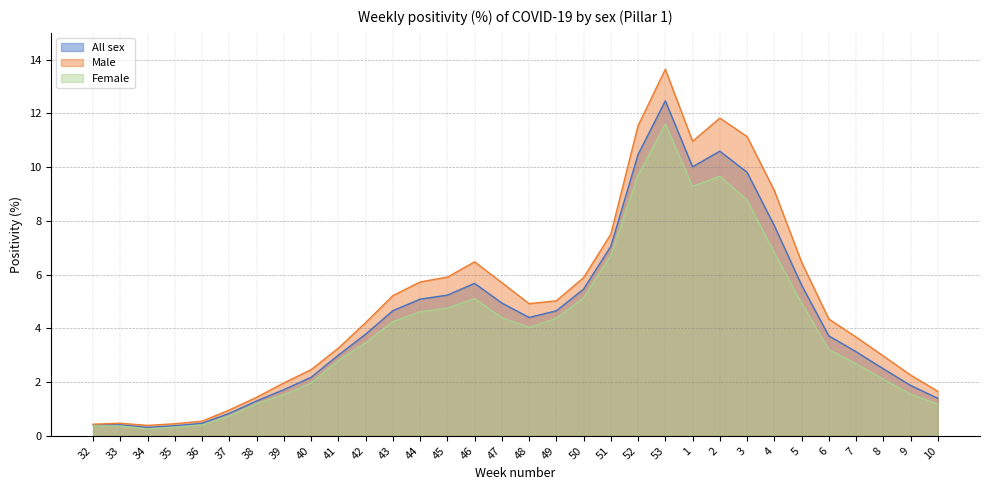

What is the difference between the second highest and second lowest values in the All sex series?

10.2